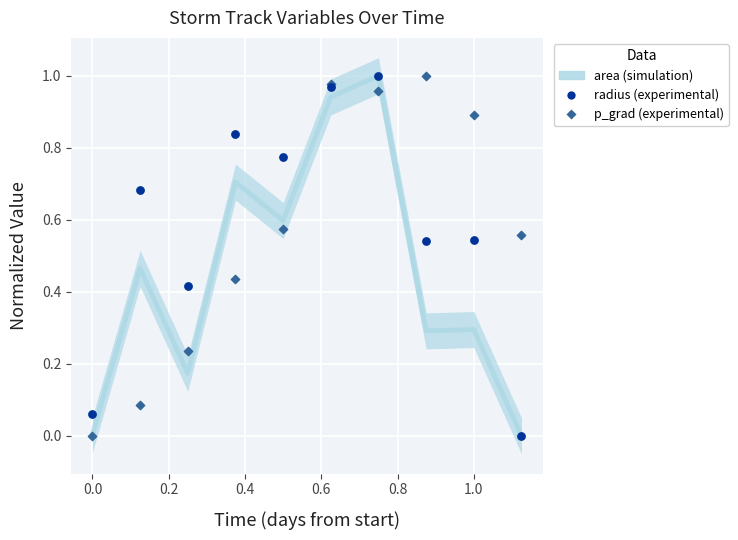

What is the total value across all series at 1.0?

1.7